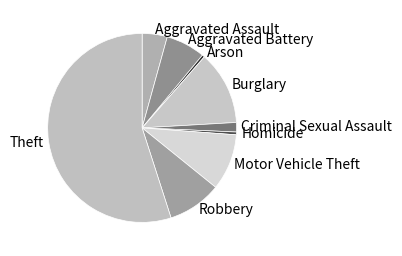

Between Criminal Sexual Assault and Homicide, which is larger?

Criminal Sexual Assault